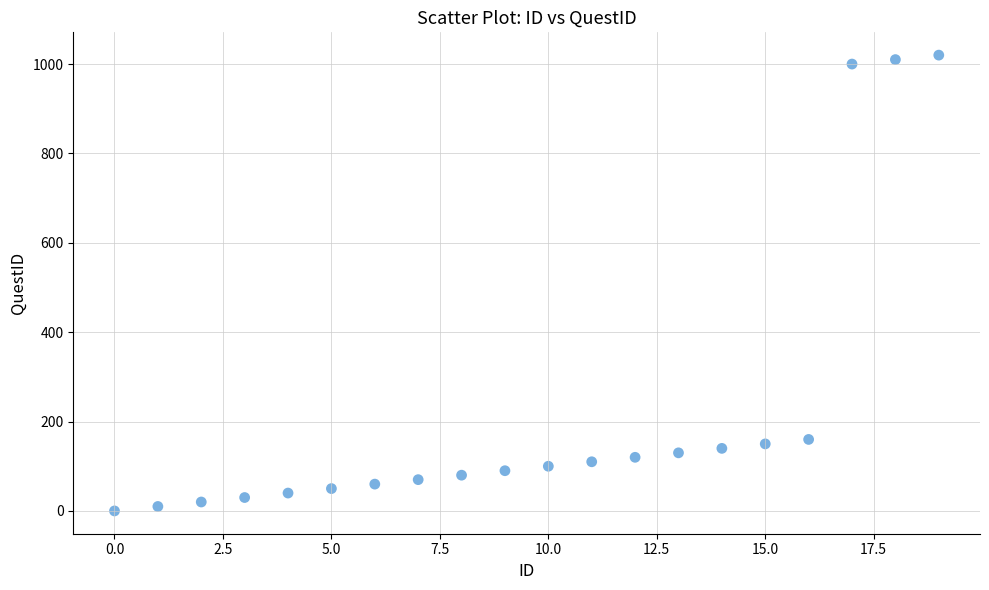

What is the range of Y values (max minus min)?

1020